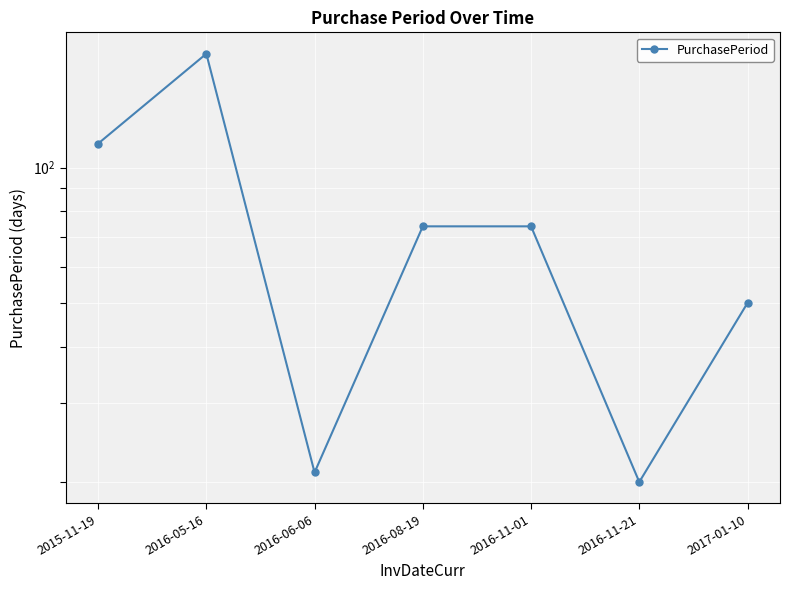

True or false: the data has more than 2 interior local peaks.

False